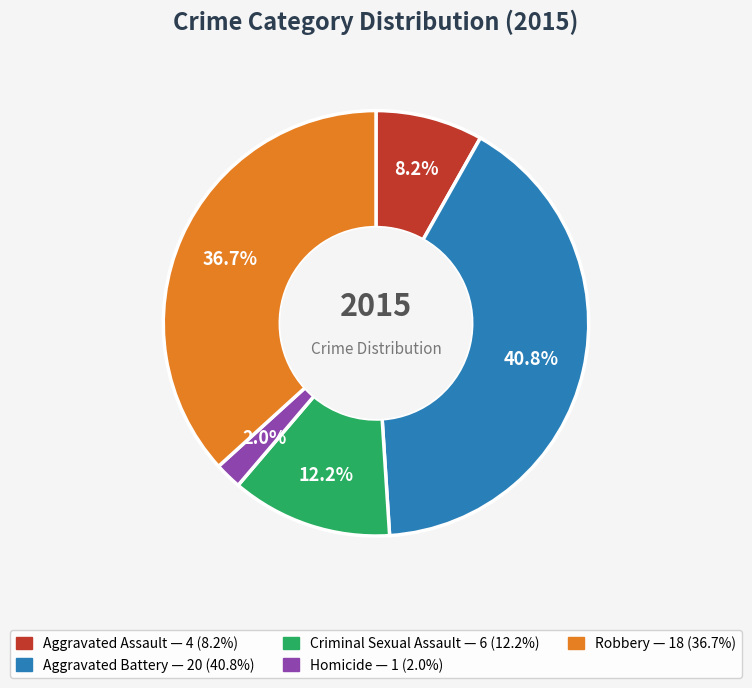

What percentage is the Criminal Sexual Assault slice, to the nearest percent?

12%